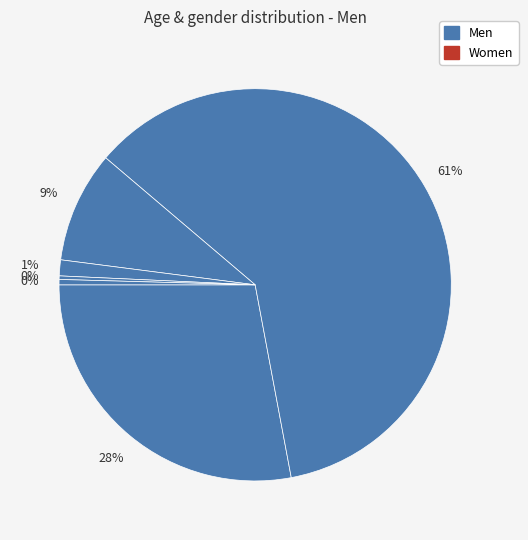

How many segments does this pie chart have?

6